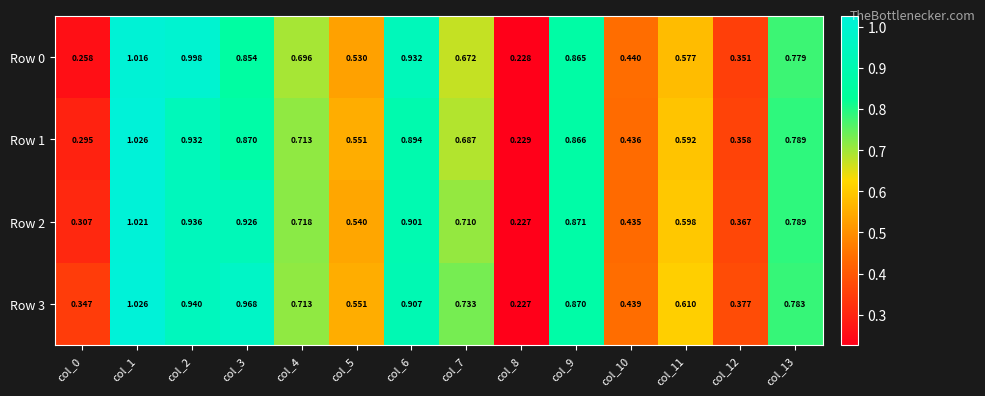

At which category is the sum across all series the highest?

col_1